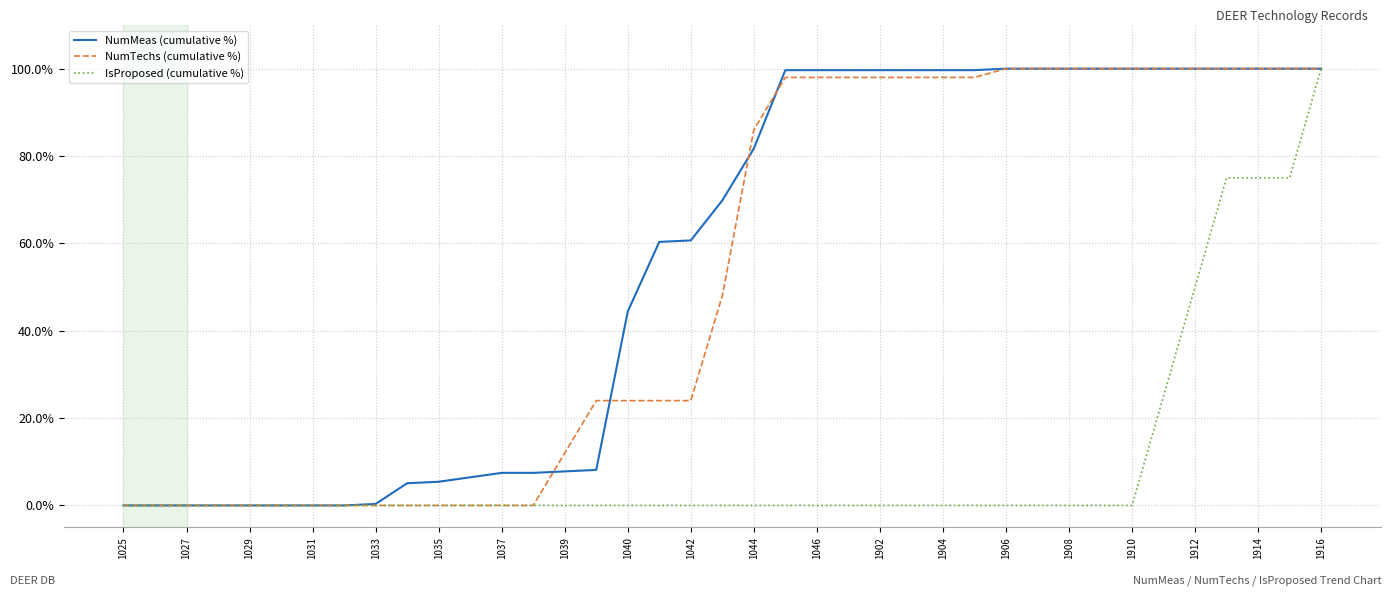

Does the chart have visible grid lines?

Yes